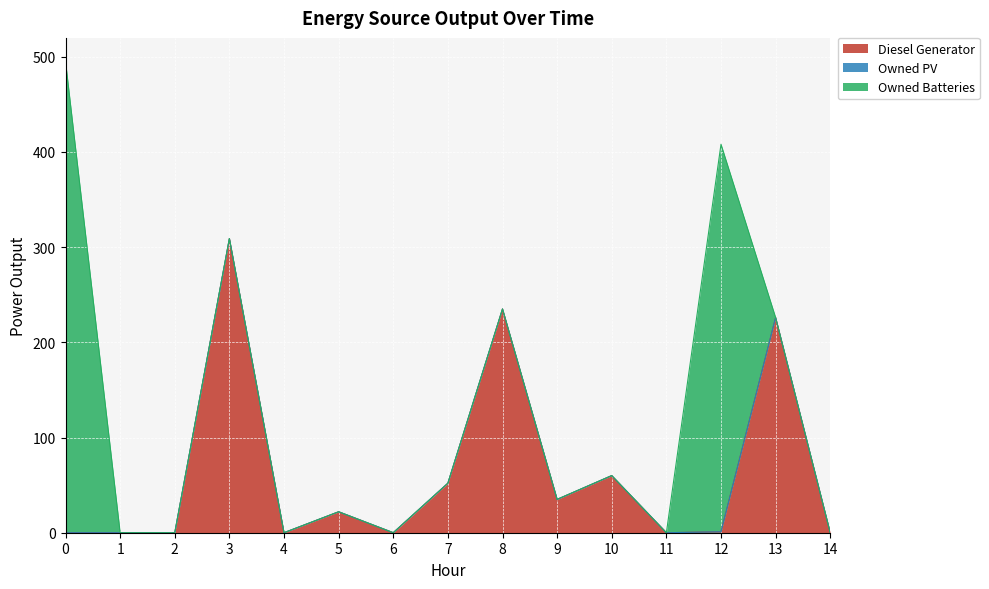

Where is the first local maximum for Owned Batteries?

12